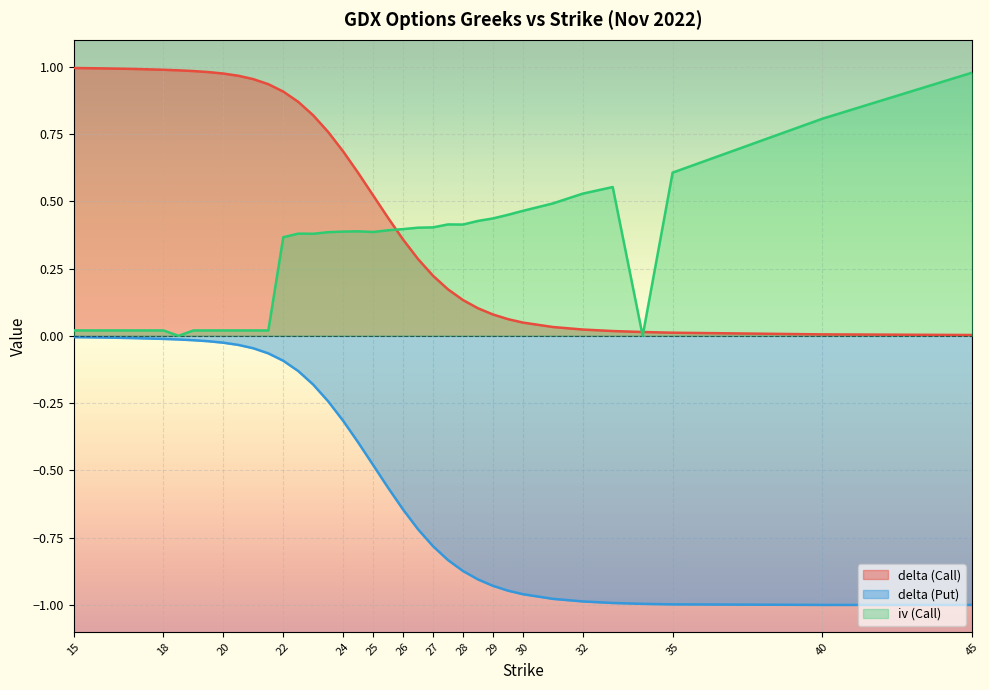

Reading left to right, what are all the values shown in this chart?

delta (Call): 15=1.0	16=1.0	17=1.0	18=1.0	18.5=1.0	19=1.0	19.5=1.0	20=1.0	20.5=1.0	21=1.0	21.5=0.9	22=0.9	22.5=0.9	23=0.8	23.5=0.8	24=0.7	24.5=0.6	25=0.5	25.5=0.4	26=0.4	26.5=0.3	27=0.2	27.5=0.2	28=0.1	28.5=0.1	29=0.1	29.5=0.1	30=0.0	31=0.0	32=0.0	33=0.0	34=0.0	35=0.0	40=0.0	45=0.0
delta (Put): 15=-0.0	16=-0.0	17=-0.0	18=-0.0	18.5=-0.0	19=-0.0	19.5=-0.0	20=-0.0	20.5=-0.0	21=-0.0	21.5=-0.1	22=-0.1	22.5=-0.1	23=-0.2	23.5=-0.2	24=-0.3	24.5=-0.4	25=-0.5	25.5=-0.6	26=-0.6	26.5=-0.7	27=-0.8	27.5=-0.8	28=-0.9	28.5=-0.9	29=-0.9	29.5=-0.9	30=-1.0	31=-1.0	32=-1.0	33=-1.0	34=-1.0	35=-1.0	40=-1.0	45=-1.0
iv (Call): 15=0.0	16=0.0	17=0.0	18=0.0	18.5=0.0	19=0.0	19.5=0.0	20=0.0	20.5=0.0	21=0.0	21.5=0.0	22=0.4	22.5=0.4	23=0.4	23.5=0.4	24=0.4	24.5=0.4	25=0.4	25.5=0.4	26=0.4	26.5=0.4	27=0.4	27.5=0.4	28=0.4	28.5=0.4	29=0.4	29.5=0.4	30=0.5	31=0.5	32=0.5	33=0.6	34=0.0	35=0.6	40=0.8	45=1.0